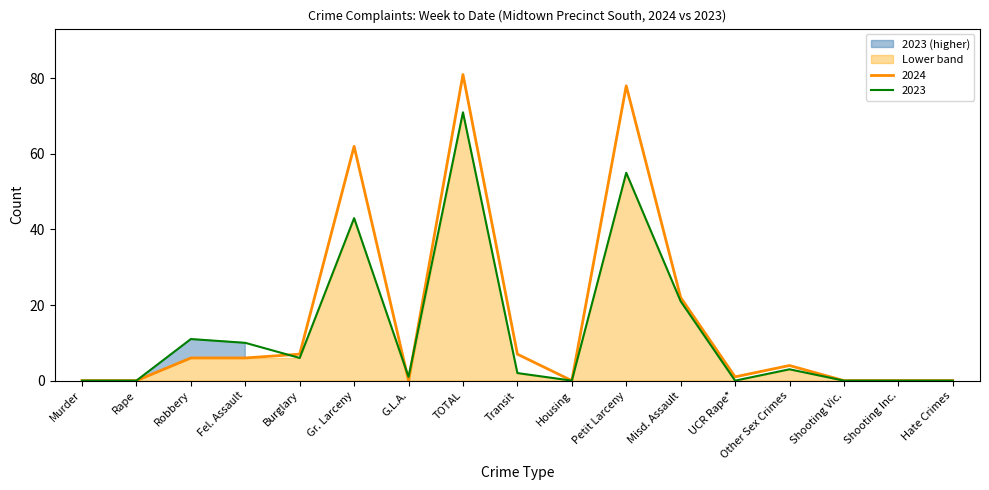

Count the number of data series in this chart.

2